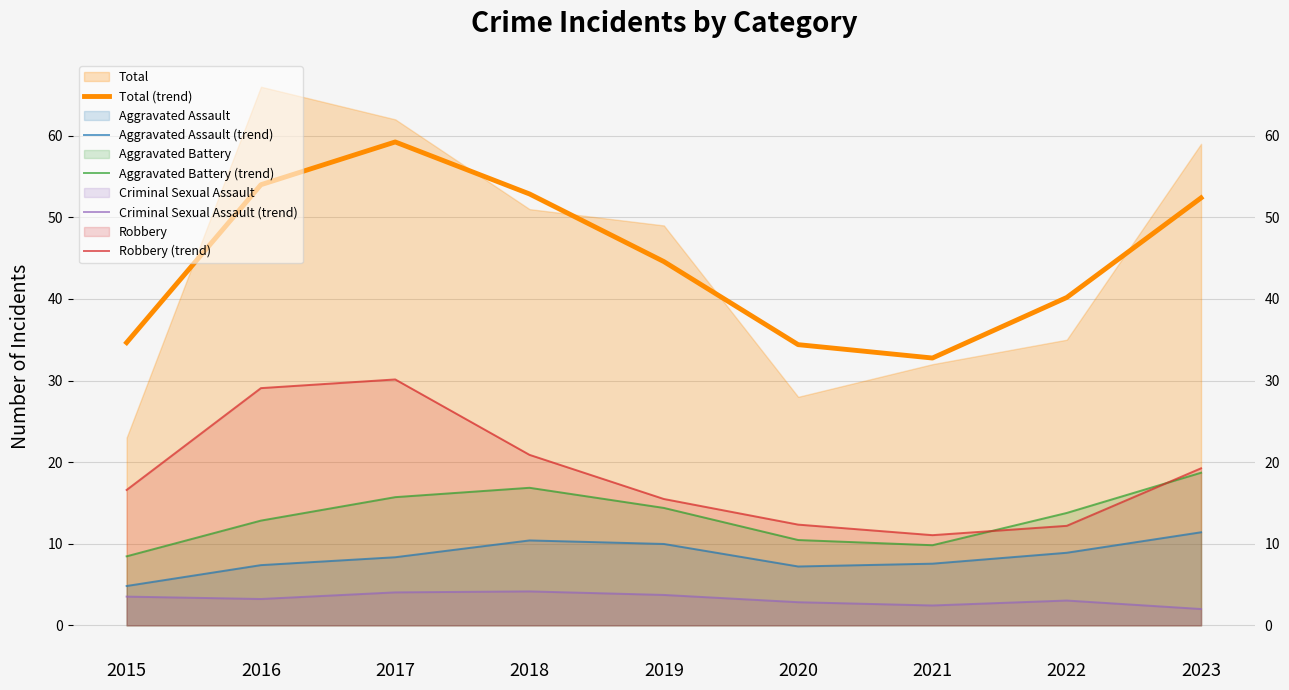

Where is Aggravated Battery (trend) nearest to the value 13?

2016